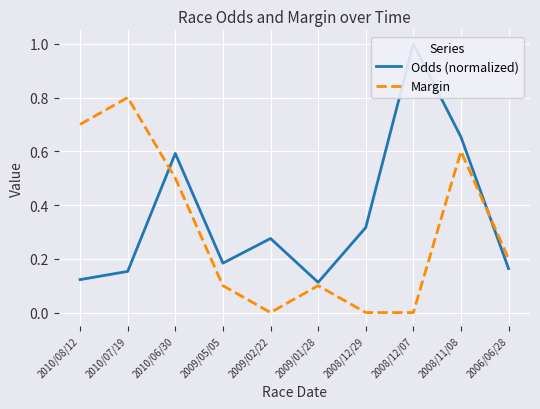

Count the number of data series in this chart.

2